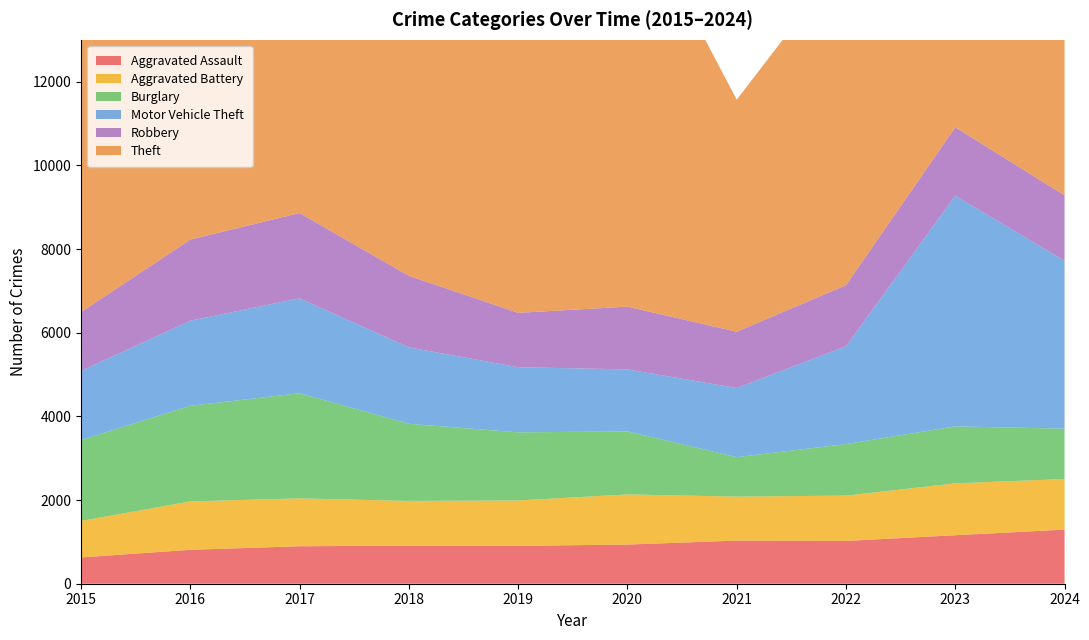

Reading left to right, transcribe all the data shown in this chart.

Aggravated Assault: 629	811	896	910	906	936	1031	1023	1159	1294
Aggravated Battery: 871	1156	1144	1069	1084	1198	1051	1082	1240	1209
Burglary: 1936	2286	2513	1844	1629	1507	944	1233	1362	1204
Motor Vehicle Theft: 1652	2033	2269	1827	1556	1482	1652	2339	5513	4013
Robbery: 1404	1941	2038	1709	1300	1500	1345	1460	1635	1563
Theft: 8632	9712	10551	9933	10011	9911	5547	7829	9257	9418